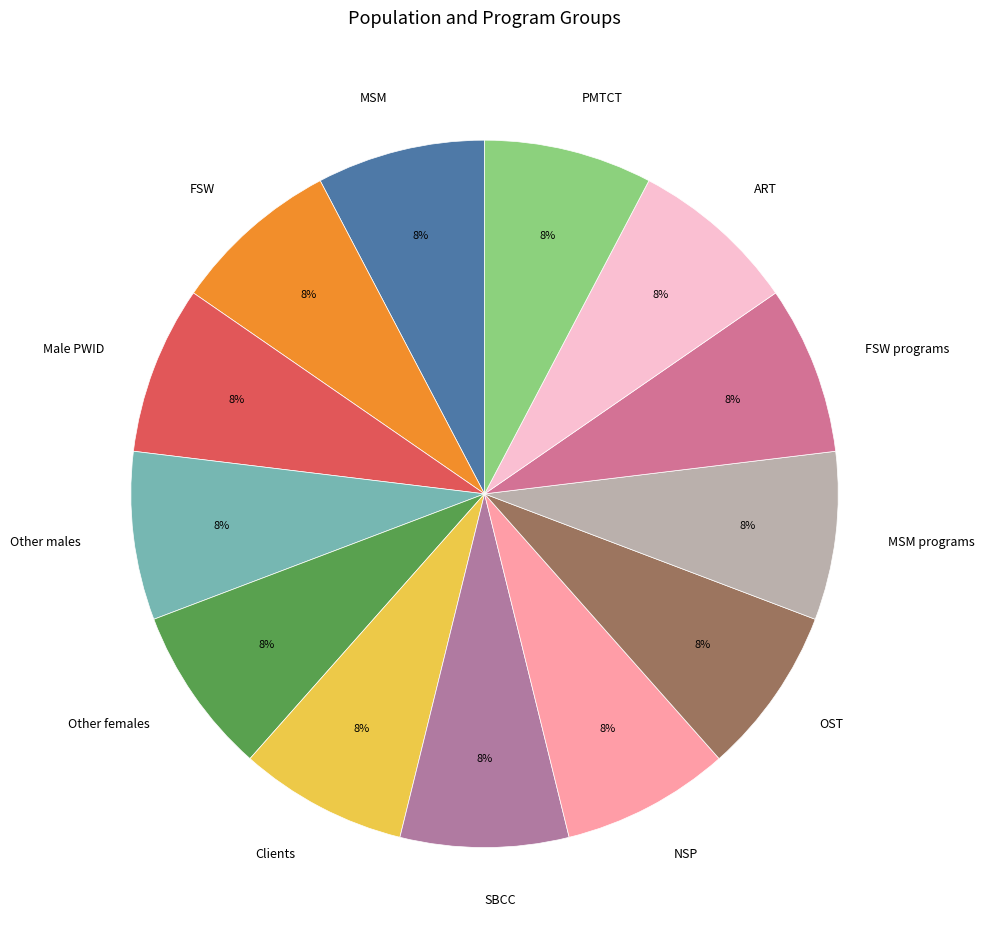

Combined, do Other males and Male PWID account for over 50%?

No